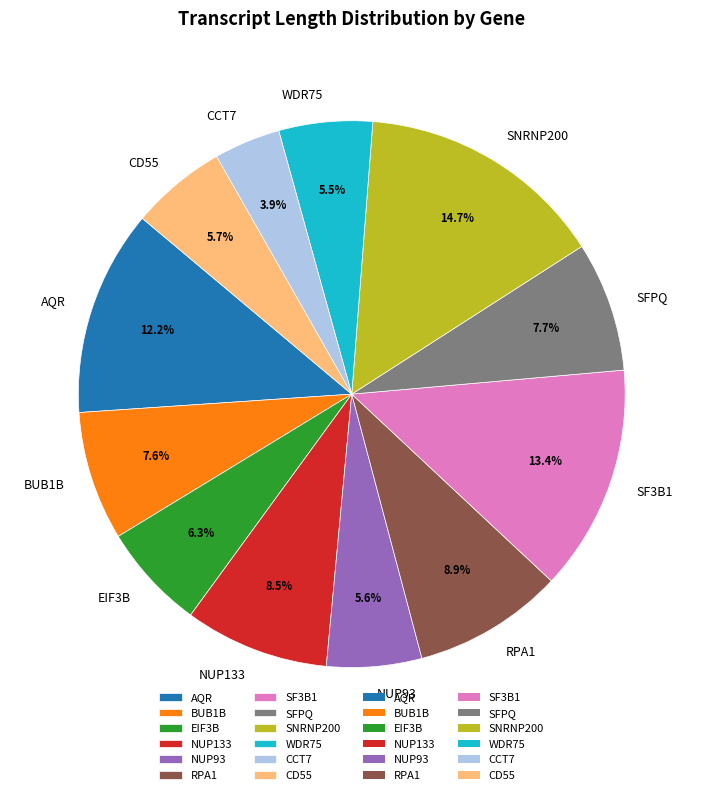

Which category has the biggest portion of the pie?

SNRNP200